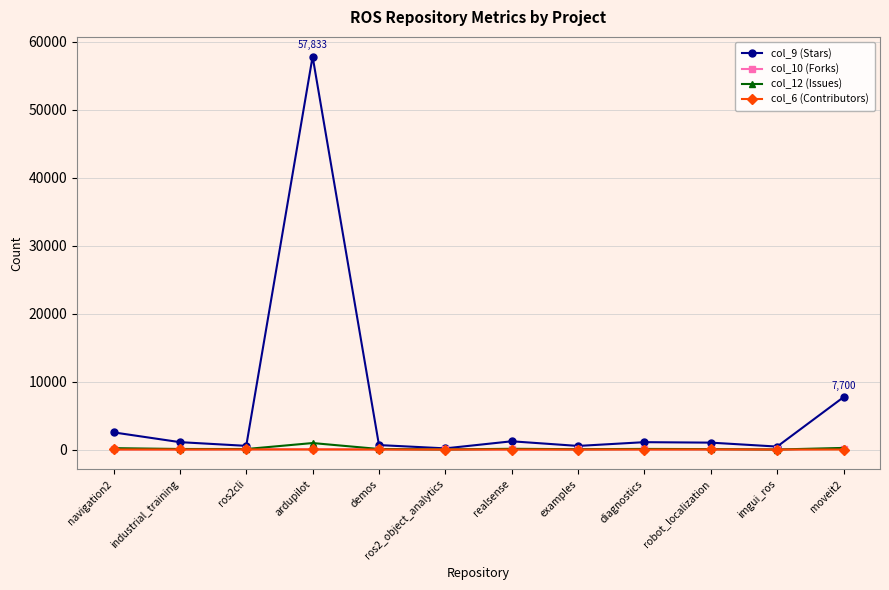

True or false: col_10 (Forks) has more than 1 points higher than both neighbors.

True